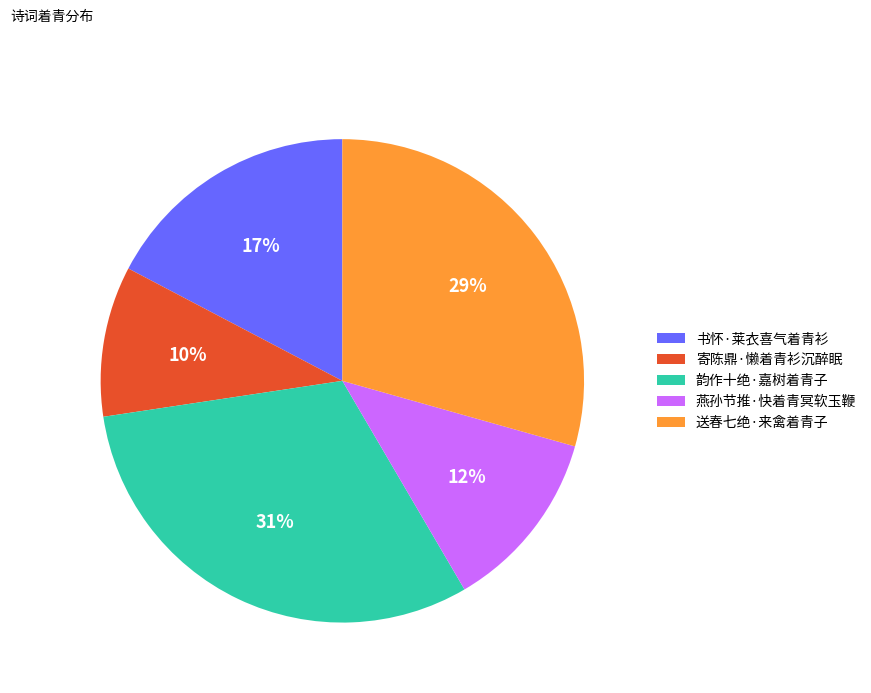

Rank the categories by value from lowest to highest.

寄陈鼎·懒着青衫沉醉眠, 燕孙节推·快着青冥软玉鞭, 书怀·莱衣喜气着青衫, 送春七绝·来禽着青子, 韵作十绝·嘉树着青子